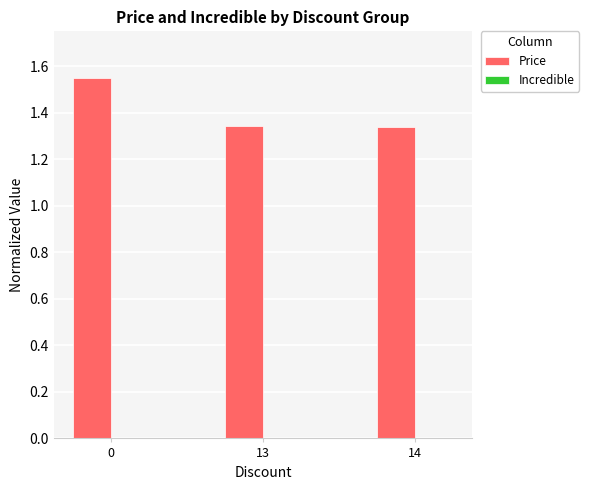

Approximately how many times larger is the value at 13 compared to 14?

1.0